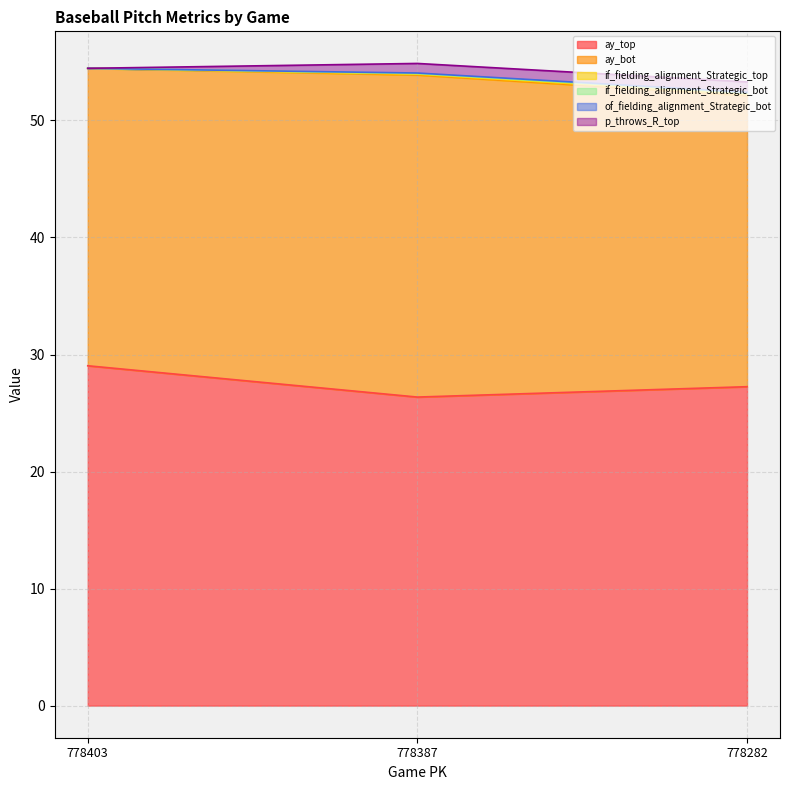

Reading right to left, transcribe all the data shown in this chart.

ay_top: 27.2	26.4	29.0
ay_bot: 24.9	27.5	25.4
if_fielding_alignment_Strategic_top: 0.1	0.1	0.0
if_fielding_alignment_Strategic_bot: 0.1	0.1	0.0
of_fielding_alignment_Strategic_bot: 0.1	0.0	0.0
p_throws_R_top: 0.9	0.8	0.0